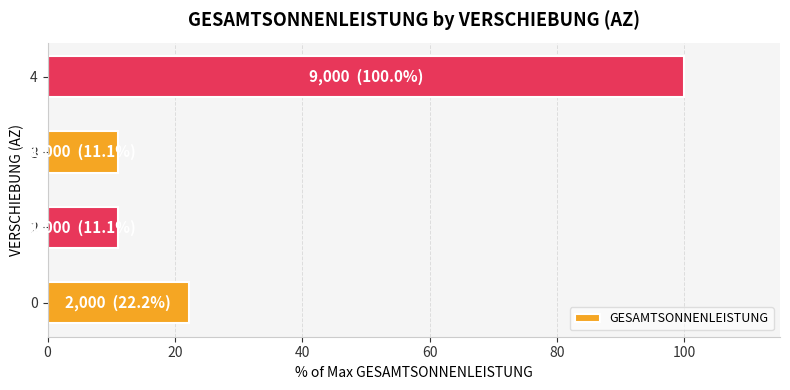

True or false: the data shows 7.2 at 3.

False